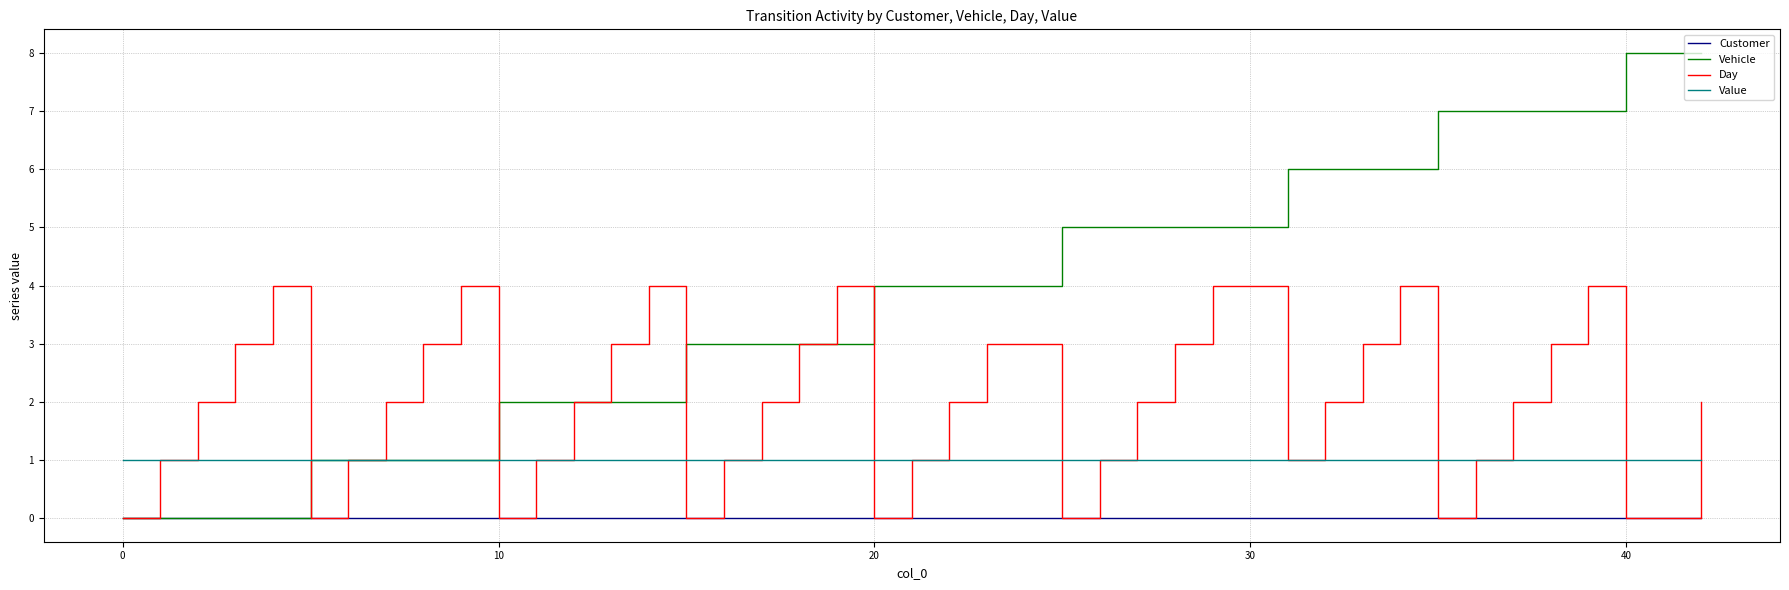

True or false: Value and Customer intersect in this chart.

False